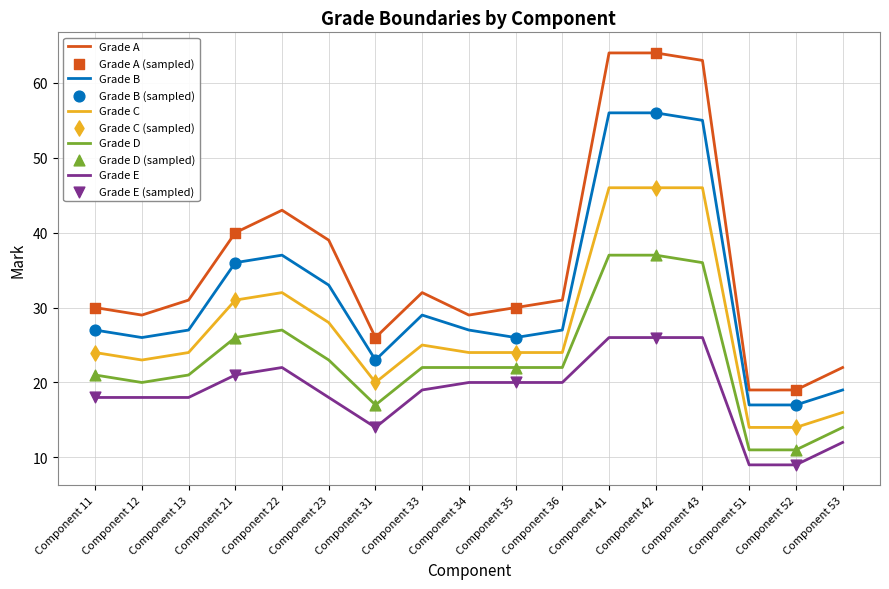

What is the spread (max minus min) of values at Component 42?

38